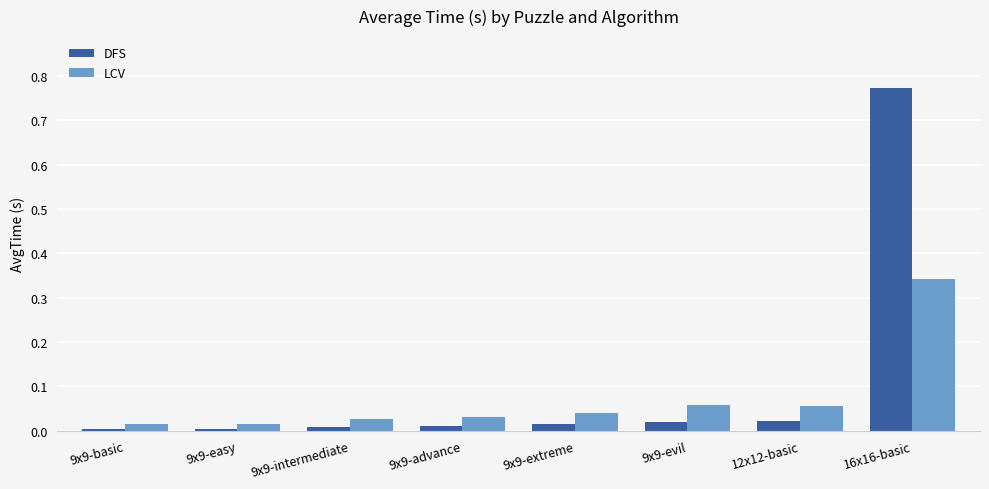

Is it true that LCV equals 0.2 at 16x16-basic?

False